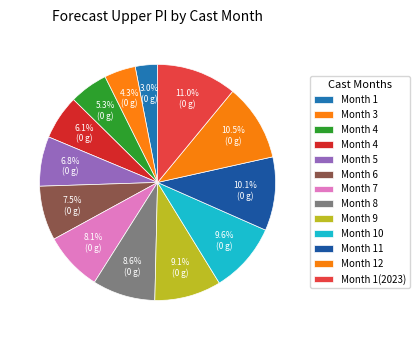

Rank the categories by value from highest to lowest.

1(2023), 12, 11, 10, 9, 8, 7, 6, 5, 4, 4, 3, 1